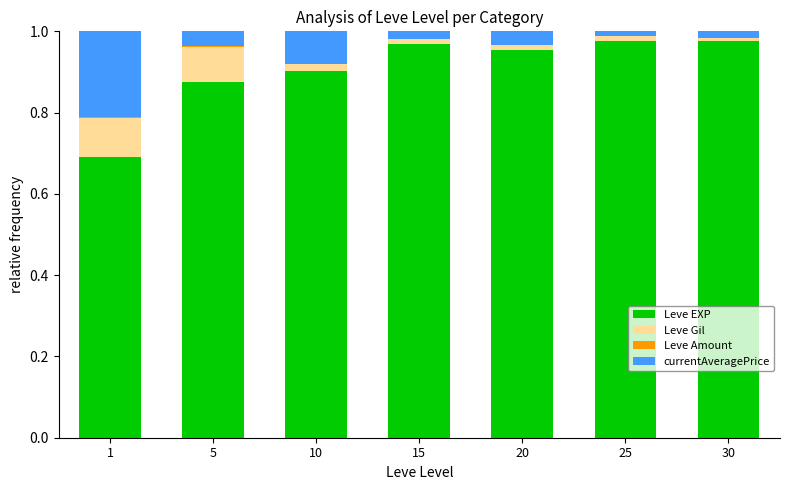

True or false: Leve EXP has a value of 0.2 at 20.

False